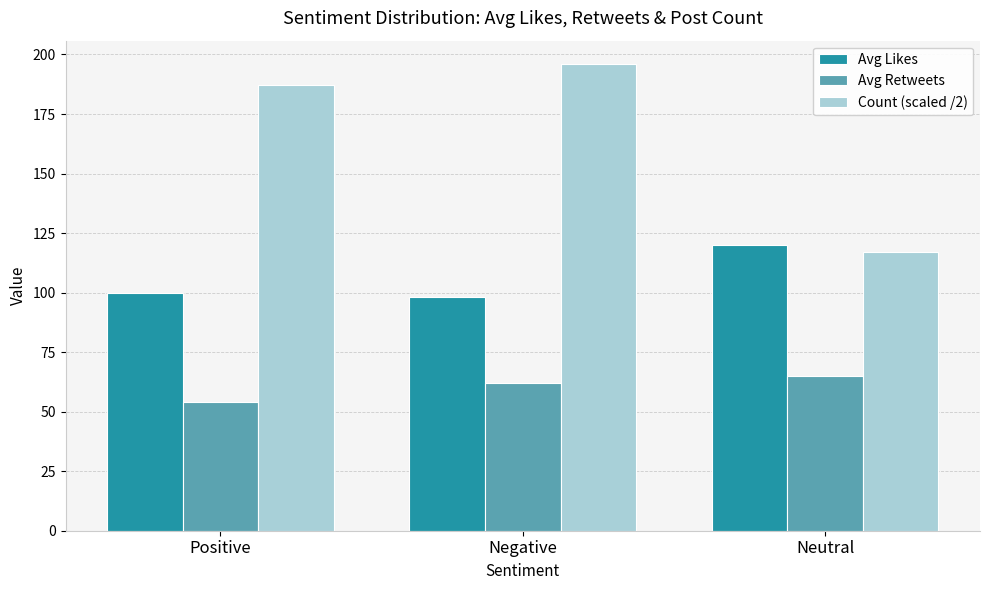

How many bars are there in each group?

3